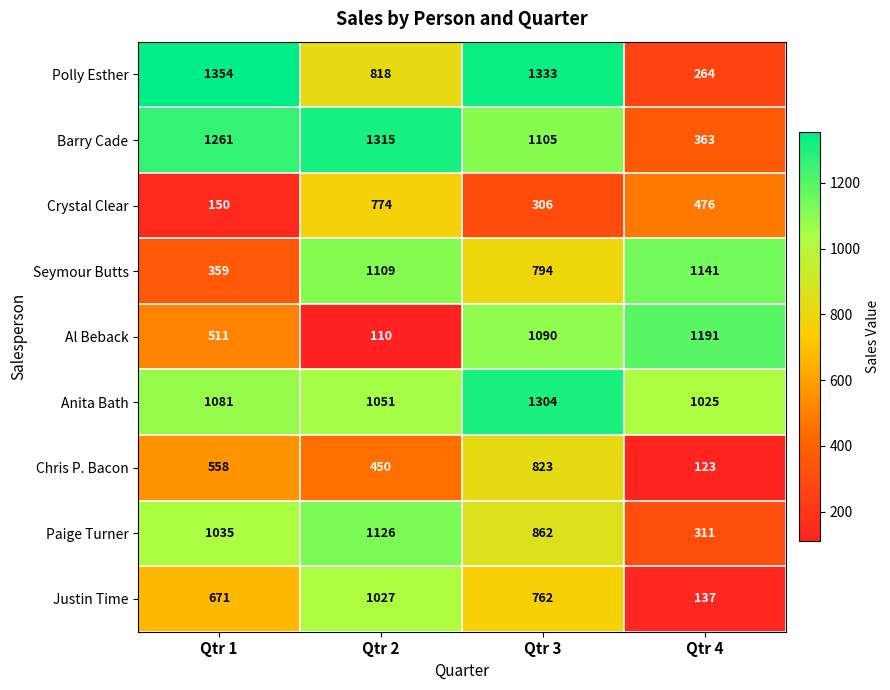

Rank the series at Qtr 4 from lowest to highest value.

Chris P. Bacon, Justin Time, Polly Esther, Paige Turner, Barry Cade, Crystal Clear, Anita Bath, Seymour Butts, Al Beback